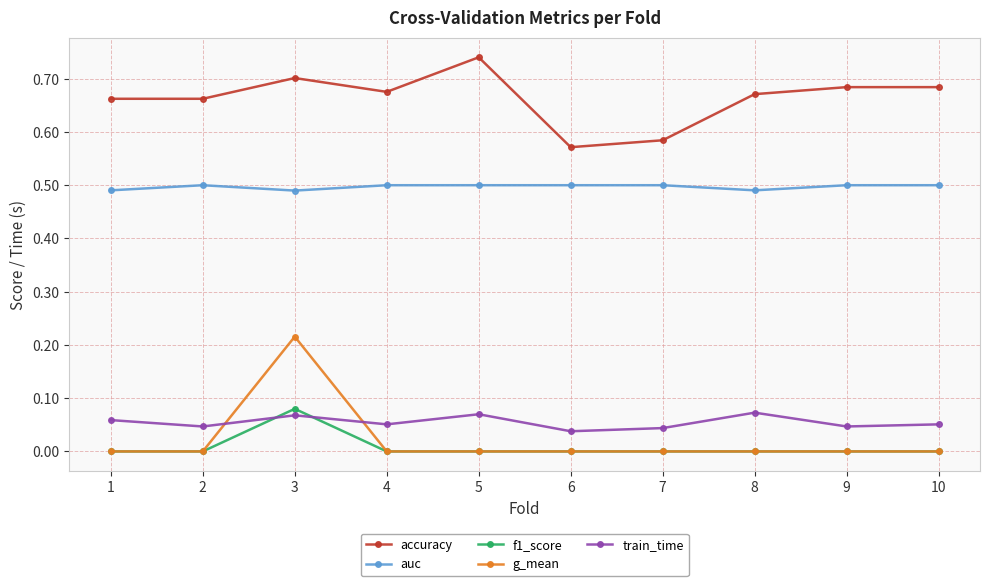

At how many categories does at least one series exceed 0?

10